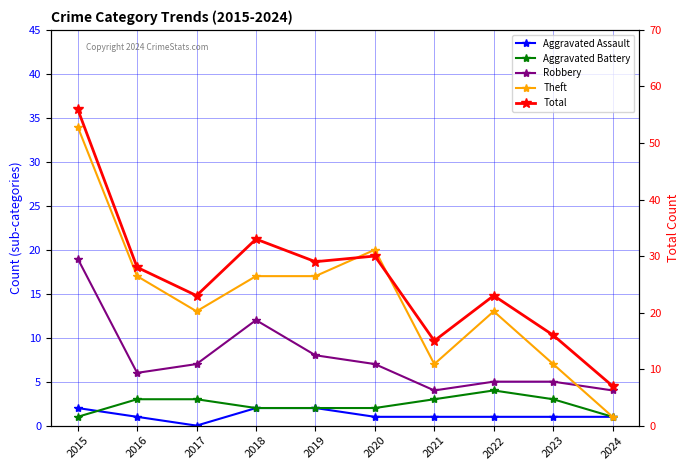

At which label is Aggravated Assault closest to 1?

2016